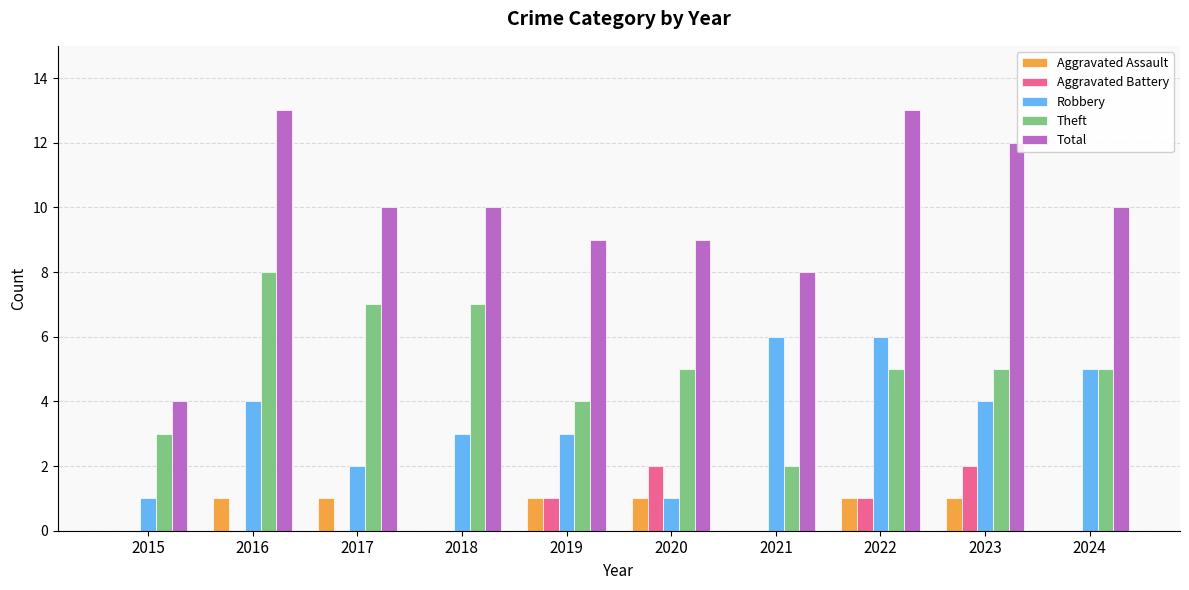

The Aggravated Battery series shows -1 at 2015. True or false?

False